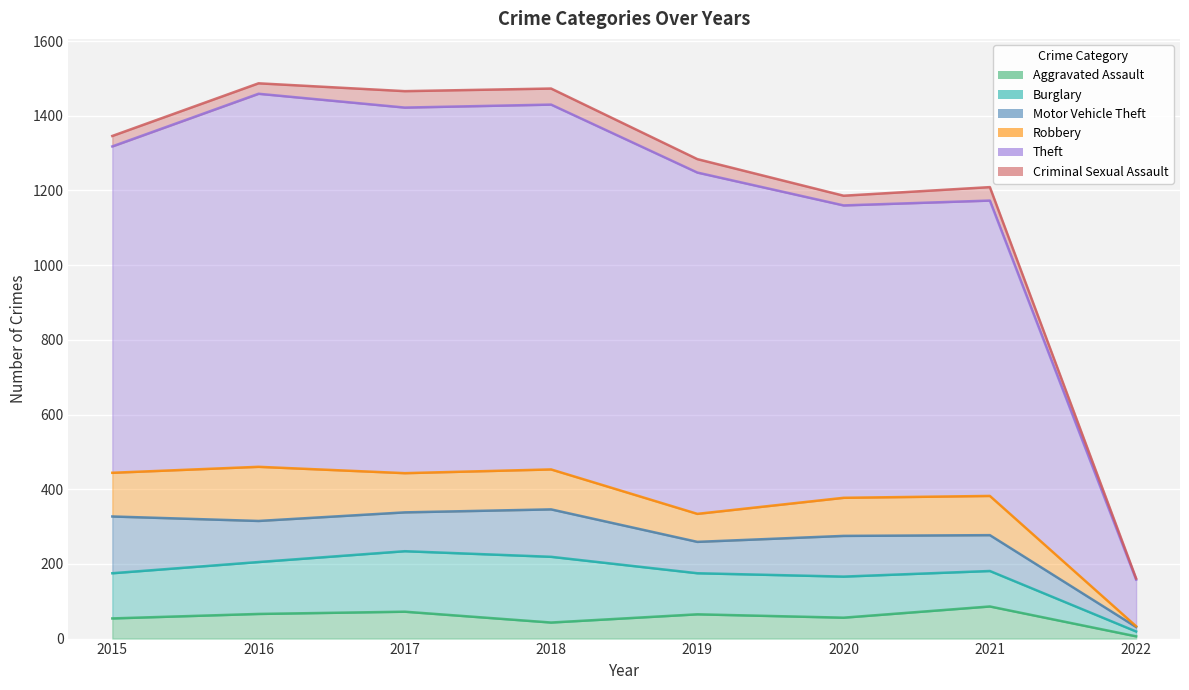

Reading left to right, what are all the values shown in this chart?

Aggravated Assault: 54	66	72	43	65	56	86	6
Burglary: 121	139	162	176	110	110	95	13
Motor Vehicle Theft: 152	110	104	127	84	109	96	12
Robbery: 117	145	105	107	75	102	105	2
Theft: 874	999	979	977	914	783	791	125
Criminal Sexual Assault: 28	28	44	43	36	26	36	3